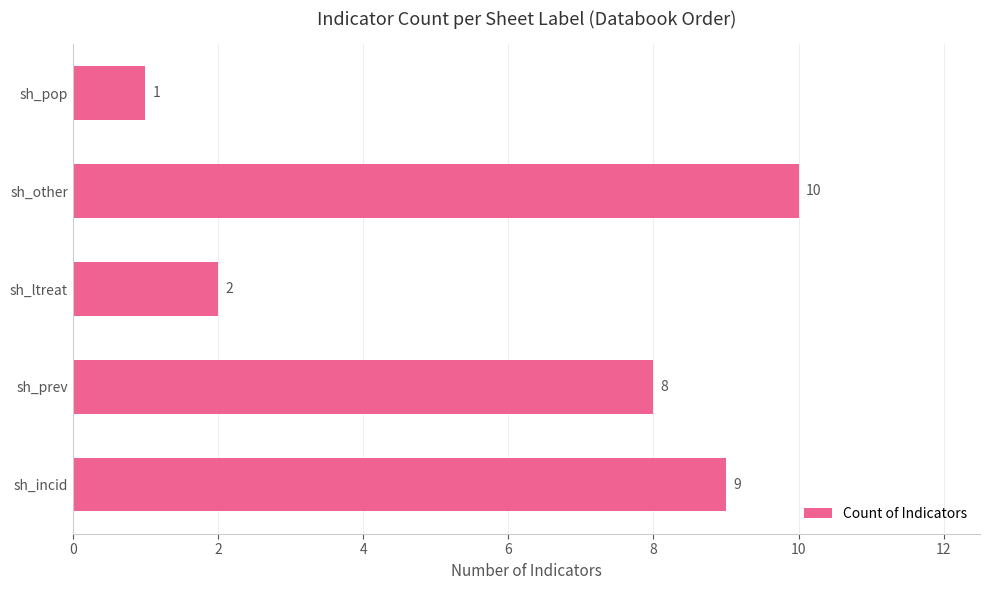

Rank the categories by value from lowest to highest.

sh_pop, sh_ltreat, sh_prev, sh_incid, sh_other